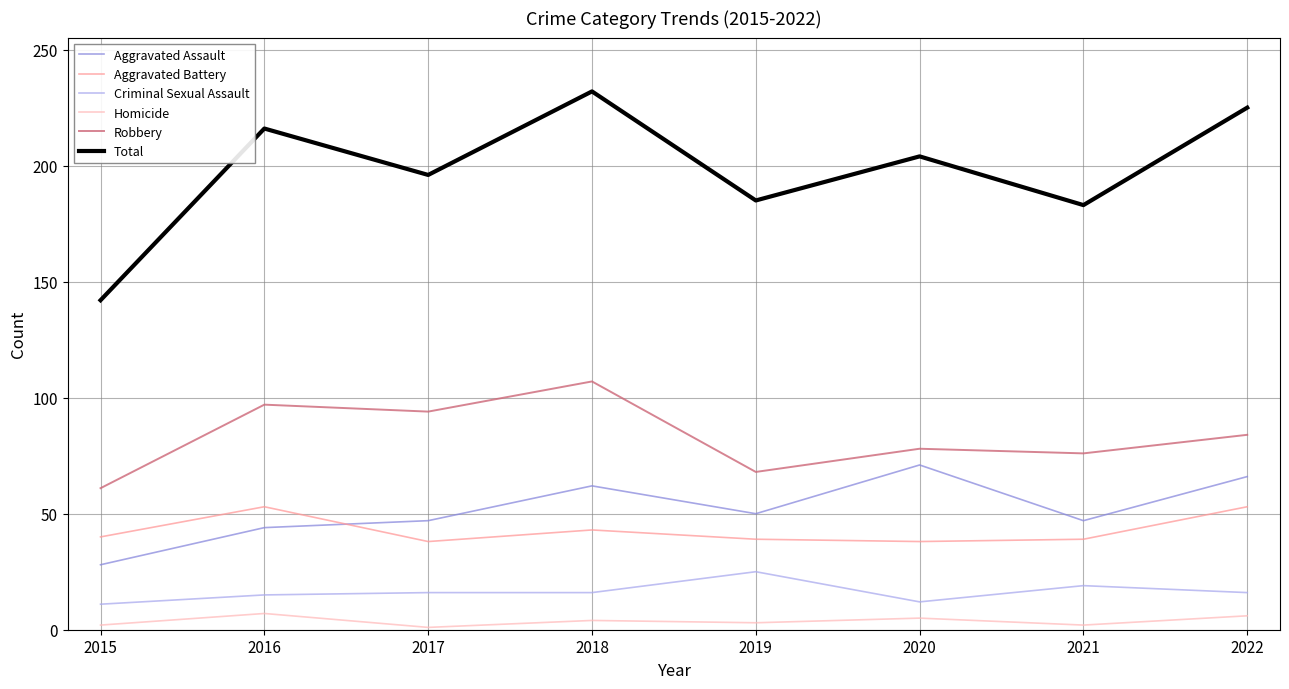

Which series changed the most between 2015 and 2020?

Total